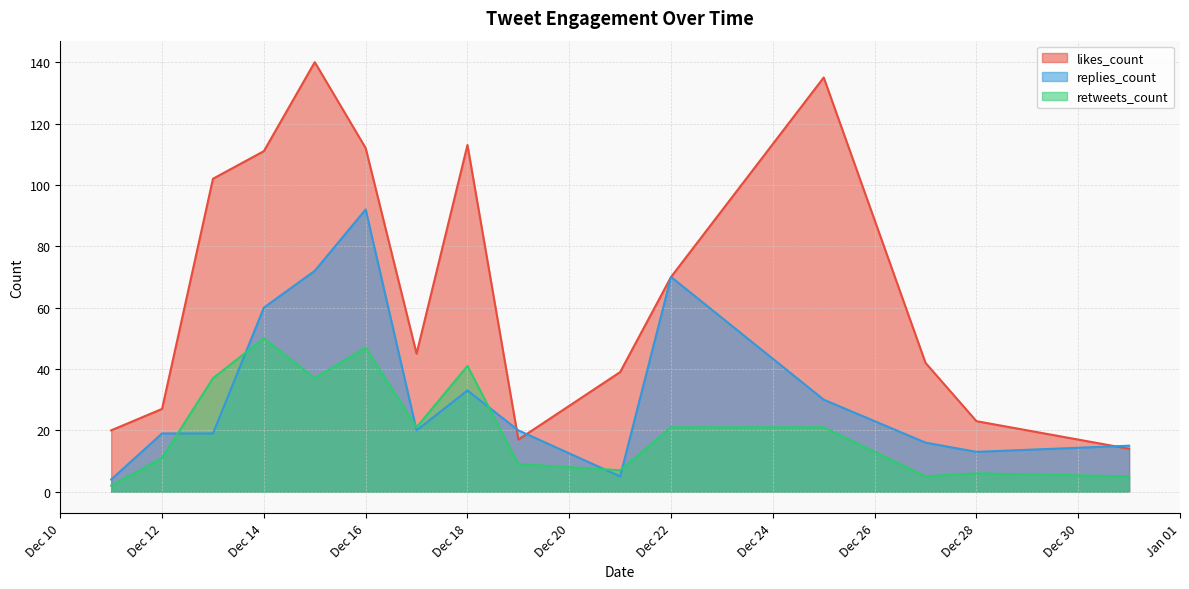

What are all the series names shown in the legend?

likes_count, replies_count, retweets_count